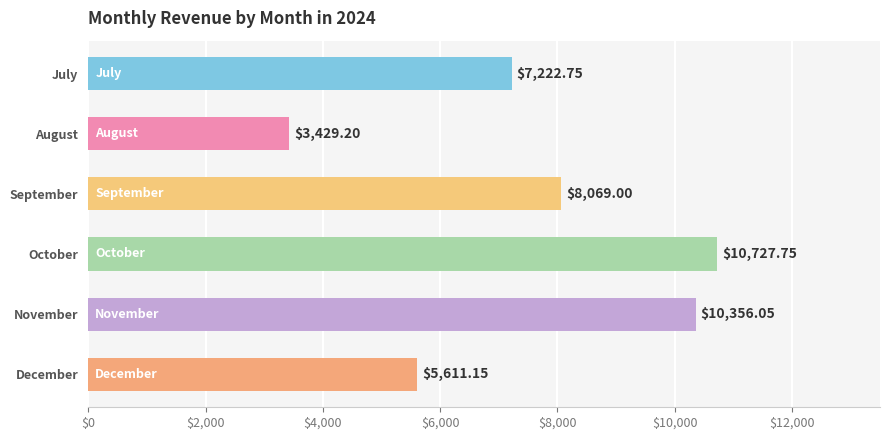

At which category does the chart reach its minimum across all series?

August